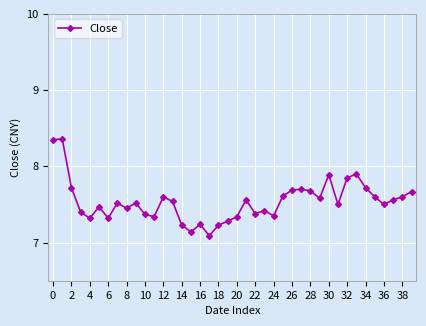

True or false: there are more than 1 points higher than both neighbors.

True